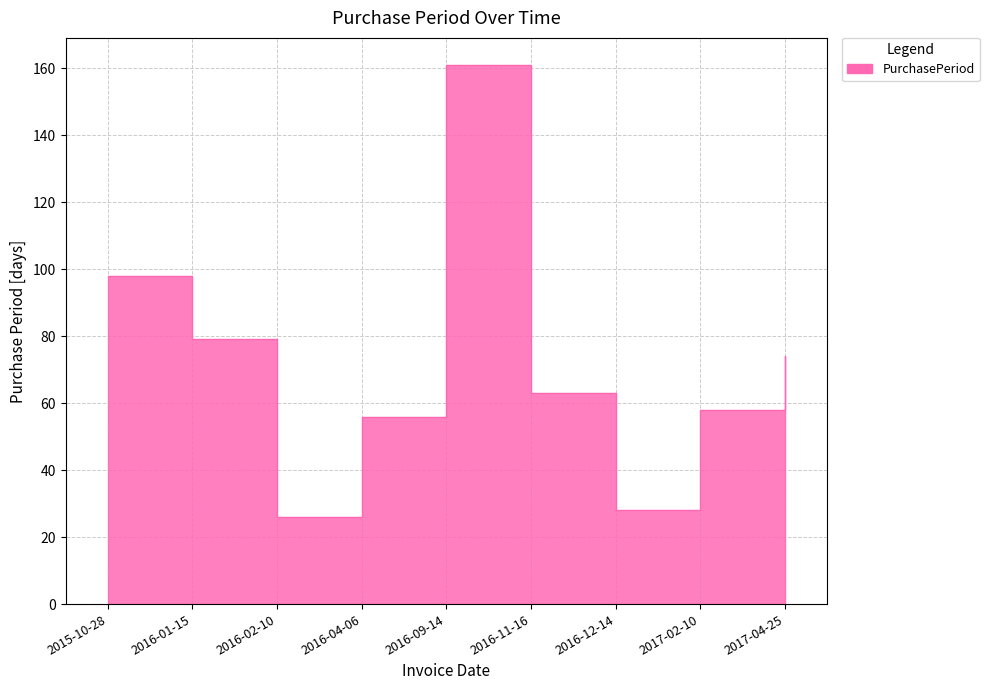

How many lines are shown in the chart?

1